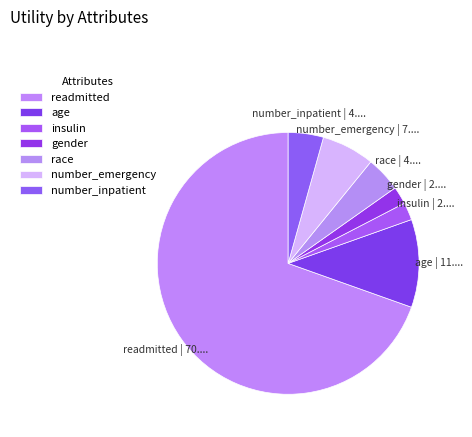

What is the largest slice in the pie chart?

readmitted